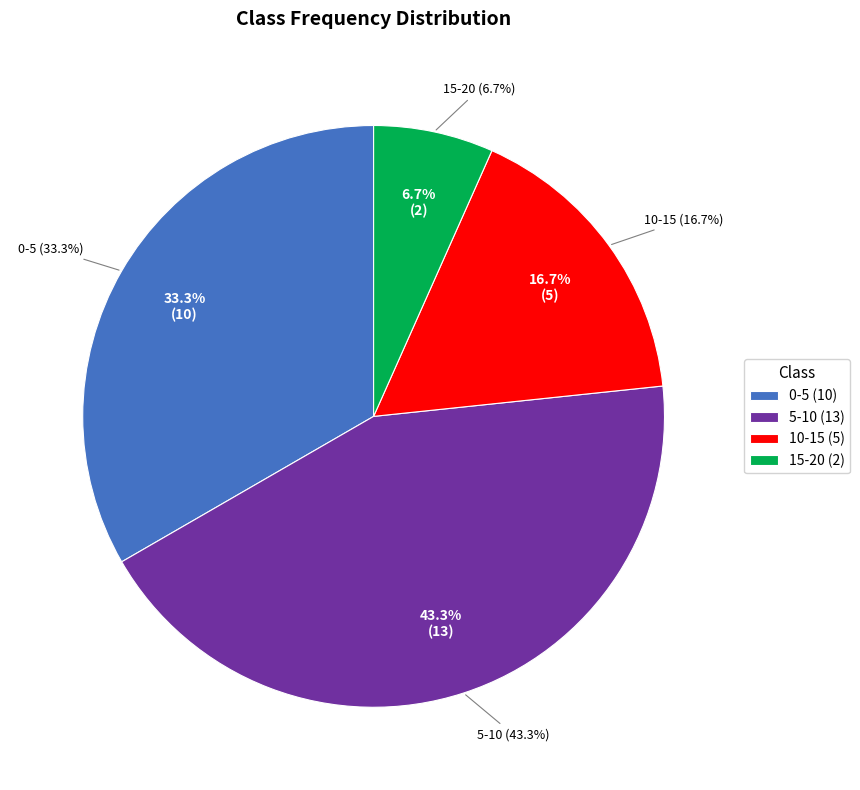

To the nearest percent, what is the difference between the largest and smallest slice percentages?

37%